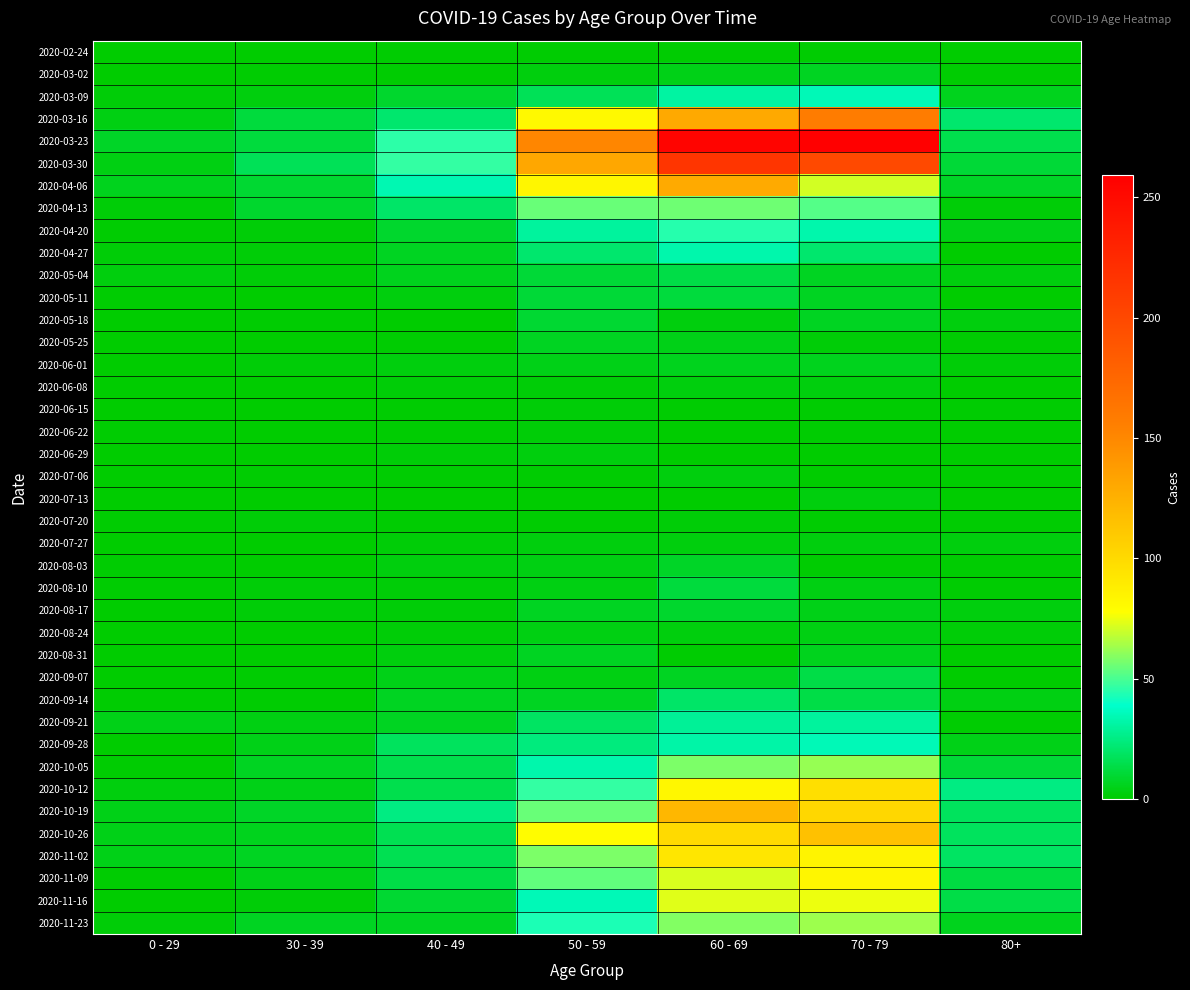

At how many categories does at least one series exceed 8?

6